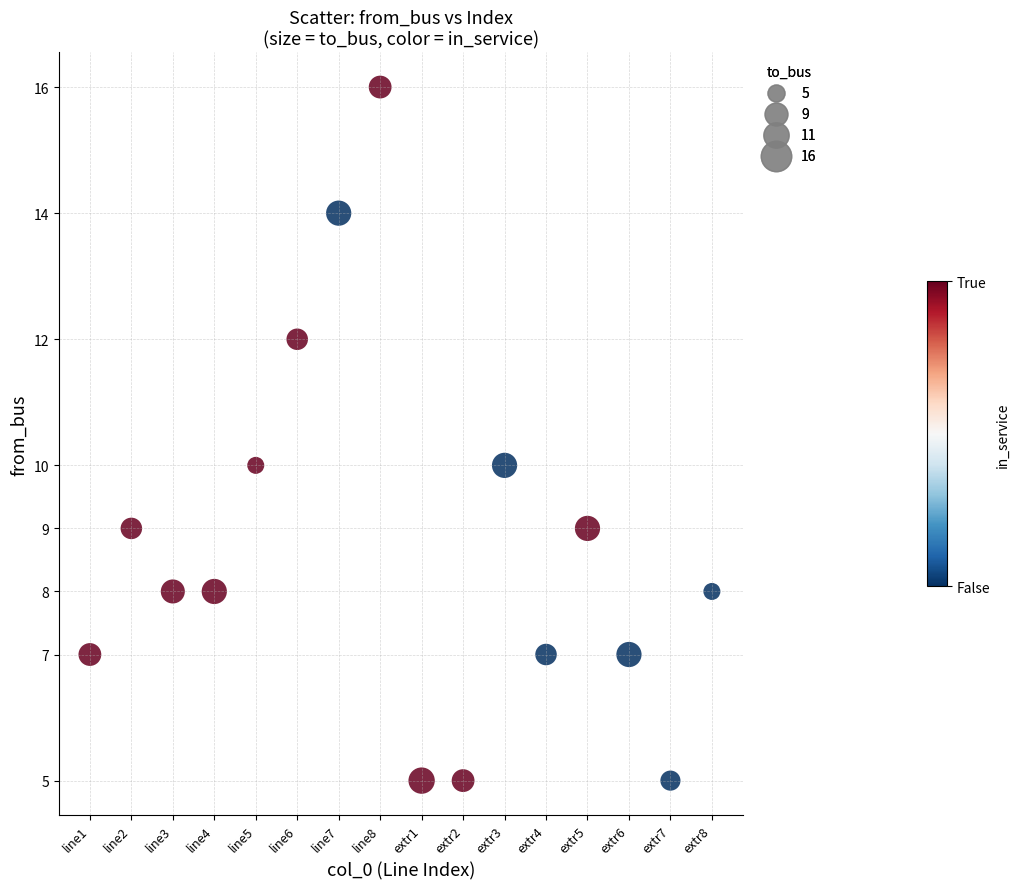

What is the range of Y values (max minus min)?

11